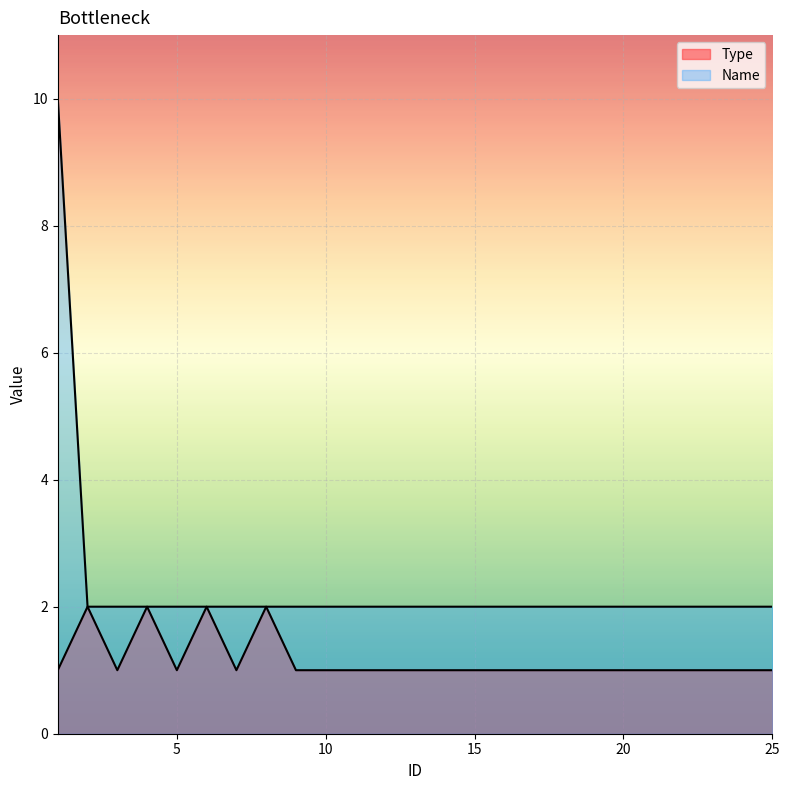

At which category does Type reach its first local valley?

3